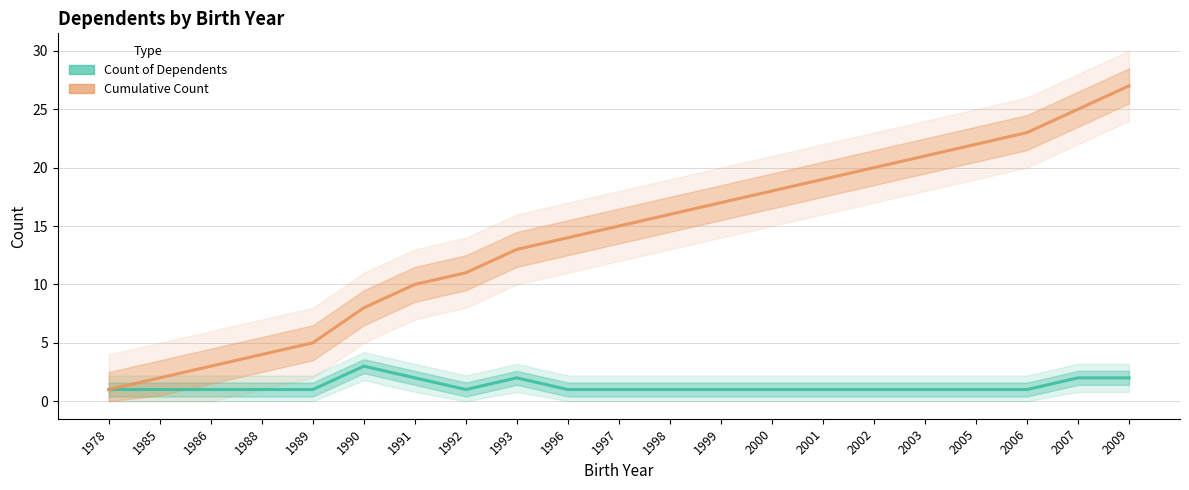

How many lines are shown in the chart?

2